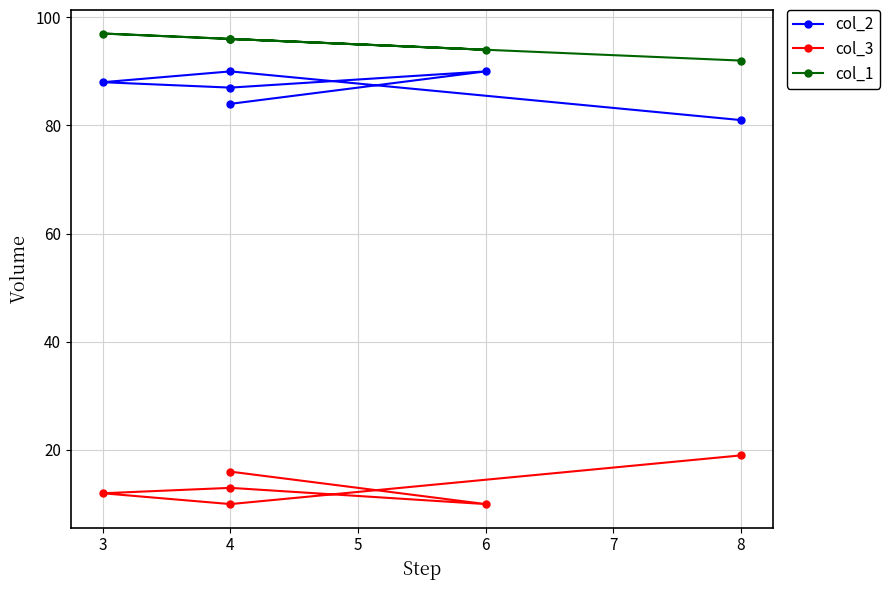

Reading left to right, what are all the values shown in this chart?

col_2: 84	90	87	88	90	81
col_3: 16	10	13	12	10	19
col_1: 96	94	96	97	96	92